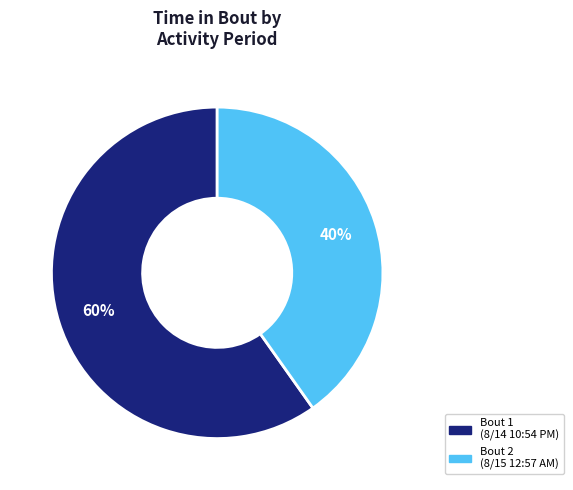

Count the number of slices in the pie.

2